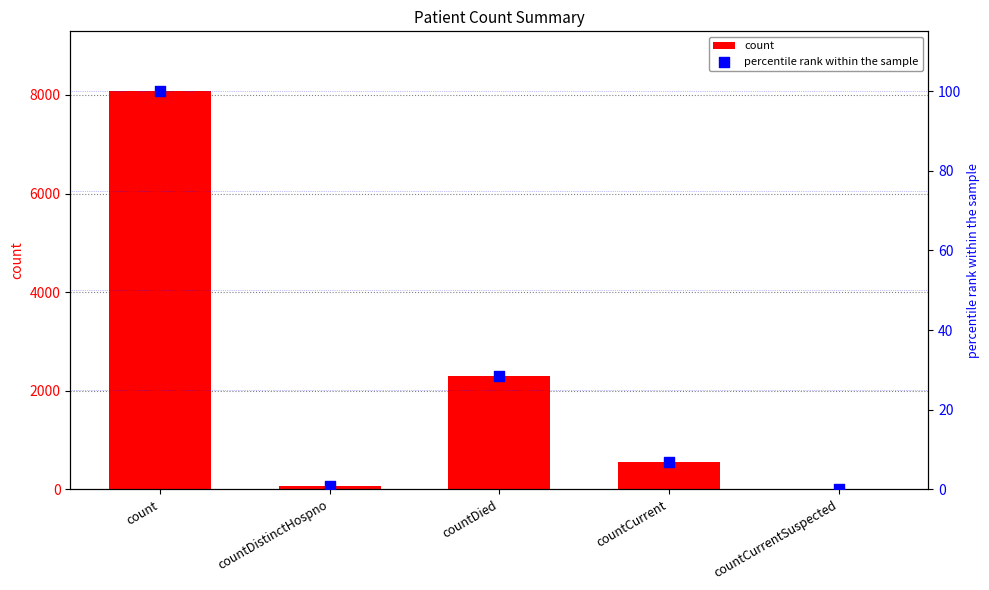

Which series contains the lowest Y value?

count